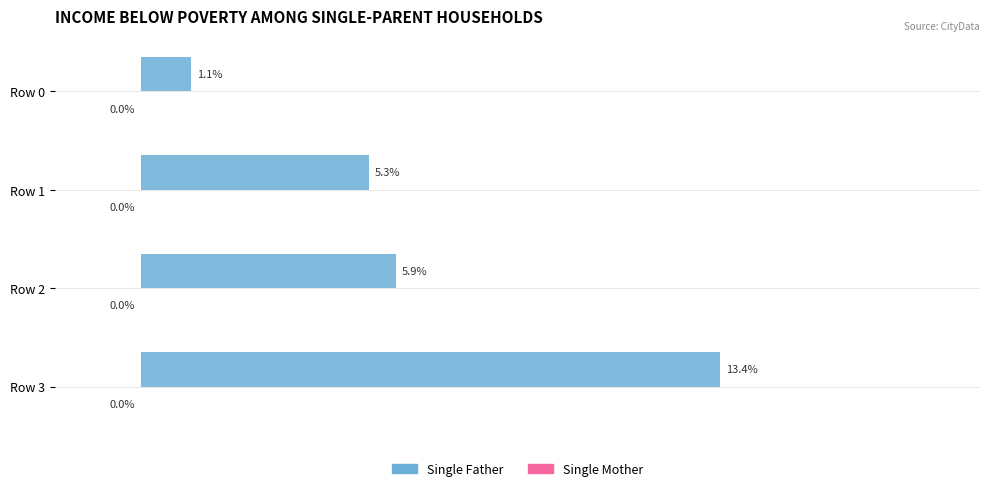

Which label corresponds to the largest value in the chart?

Row 3